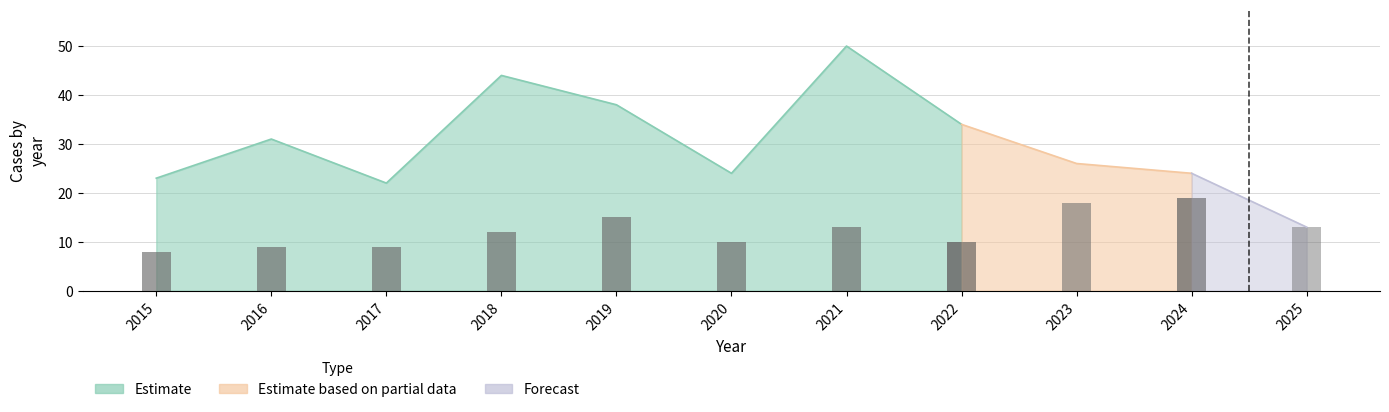

Are the bars horizontal?

No